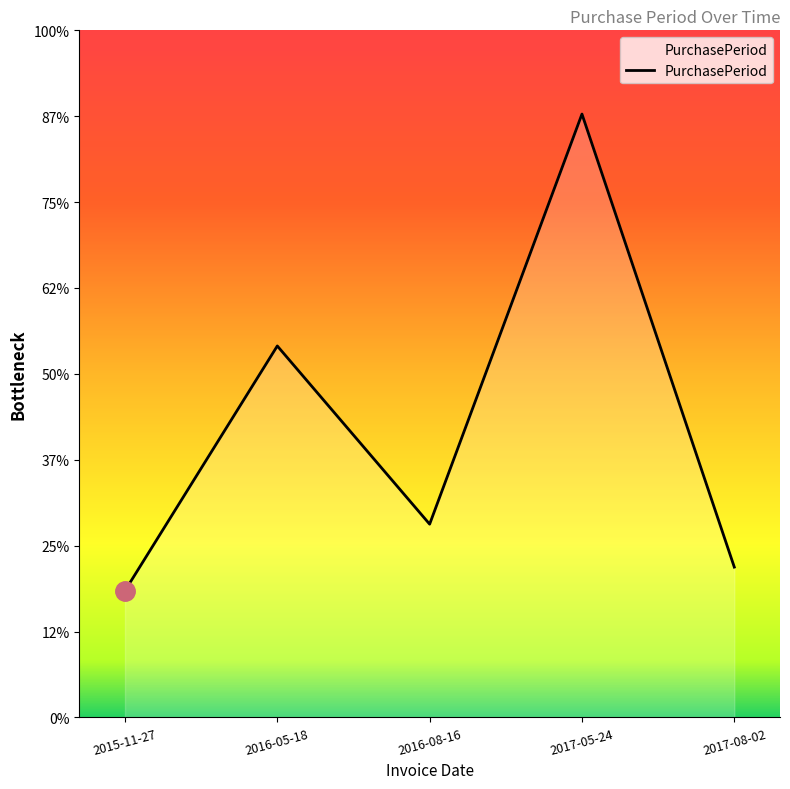

At which label is the value closest to 170?

2016-05-18